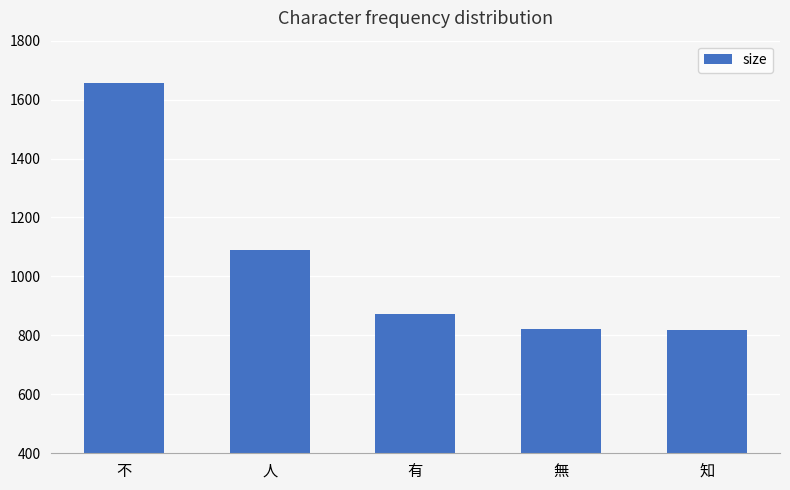

What is the difference between the maximum and minimum values?

838